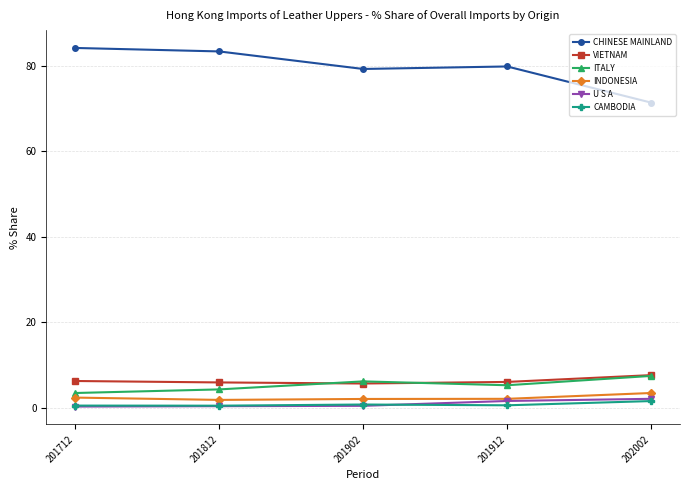

What is the total value across all series at 201902?

94.1